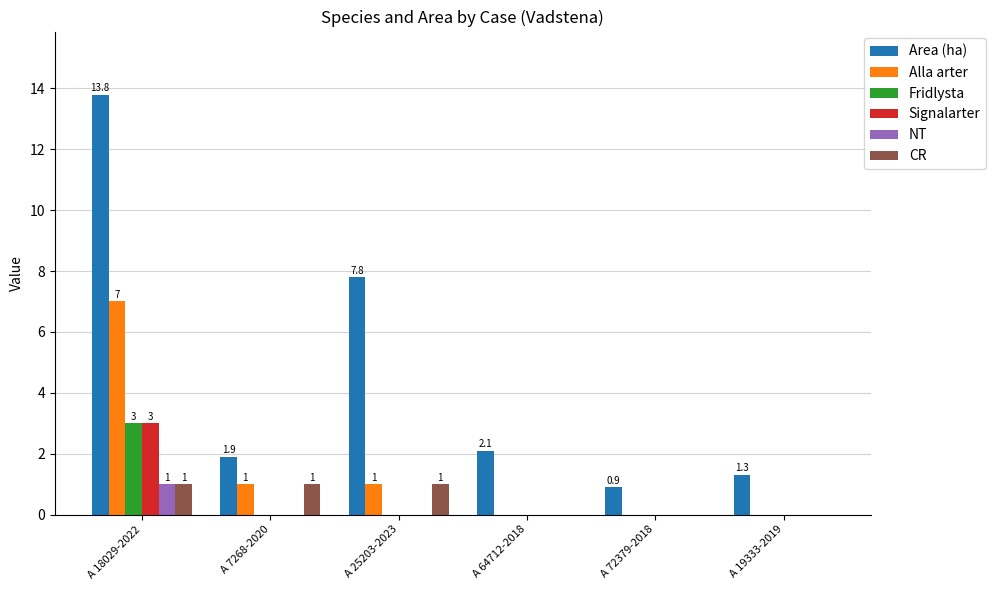

Does the chart contain stacked bars?

No